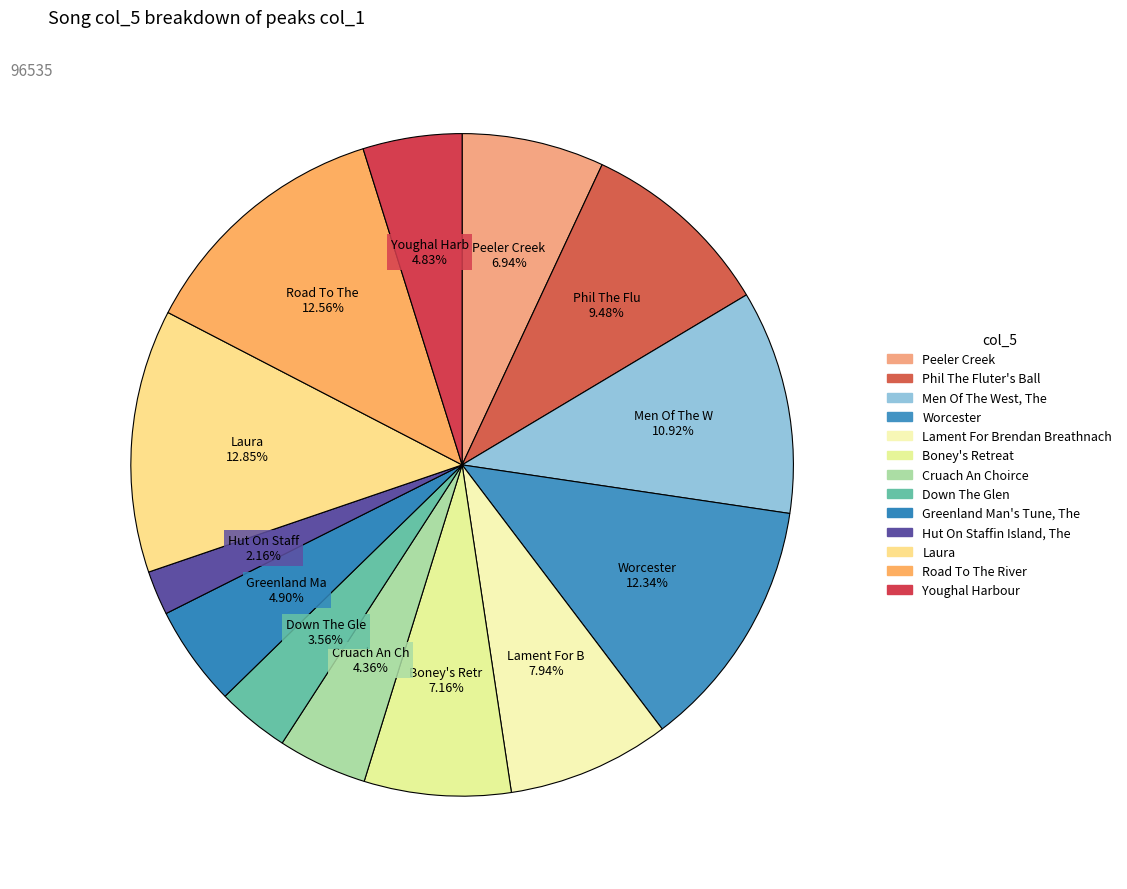

Does any single category account for the majority?

No